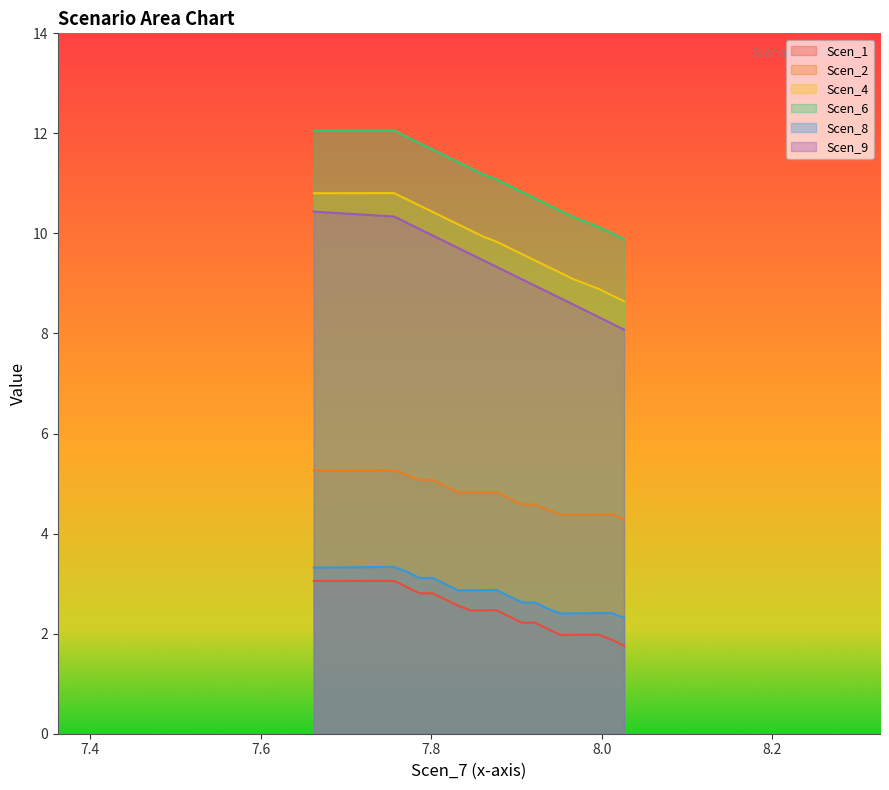

True or false: Scen_6 and Scen_1 intersect in this chart.

False